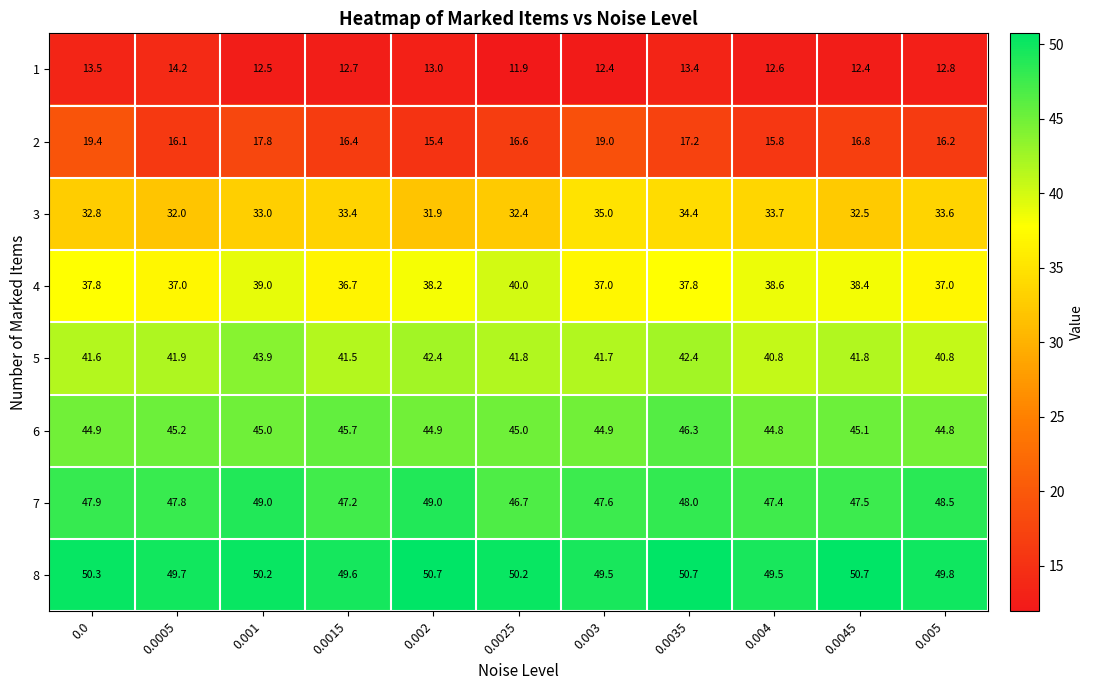

Rank the series by their maximum value, from highest to lowest.

8, 7, 6, 5, 4, 3, 2, 1